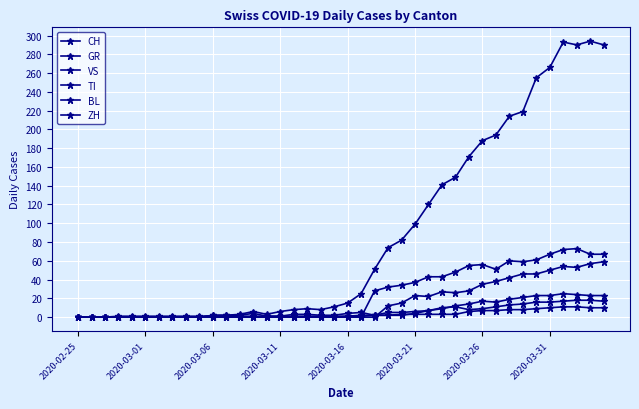

Rank the series by their maximum value, from highest to lowest.

CH, TI, ZH, VS, BL, GR